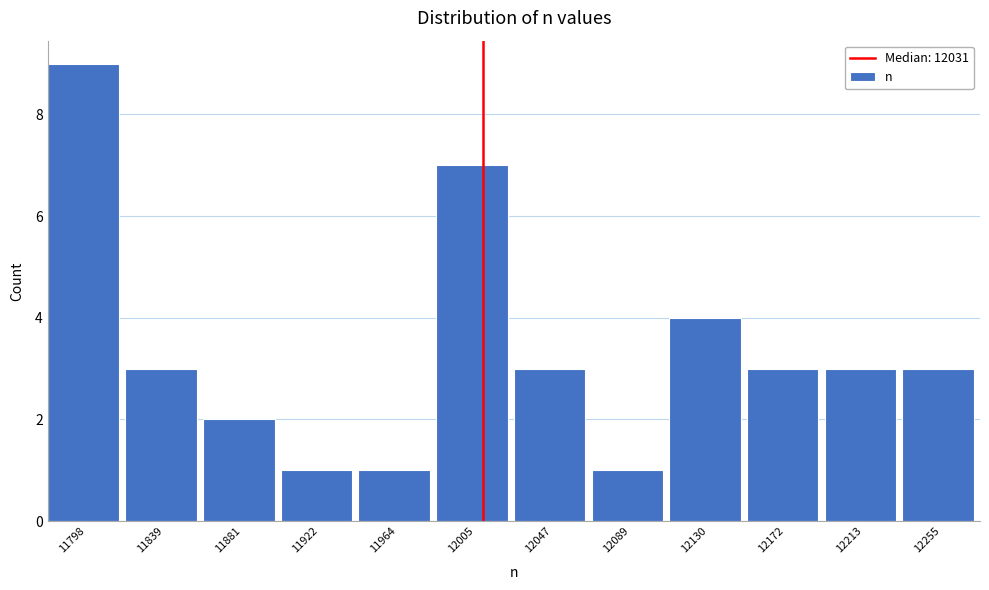

Reading left to right, transcribe all the data shown in this chart.

11798=9	11839=3	11881=2	11922=1	11964=1	12005=7	12047=3	12089=1	12130=4	12172=3	12213=3	12255=3